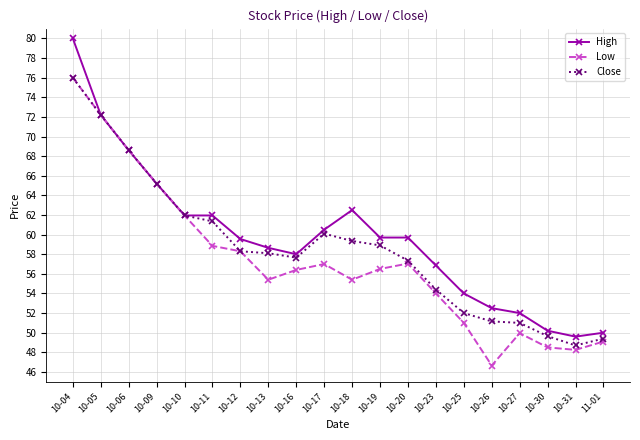

Is the value of Close at 10-25 greater than the value of Low at 10-30?

Yes